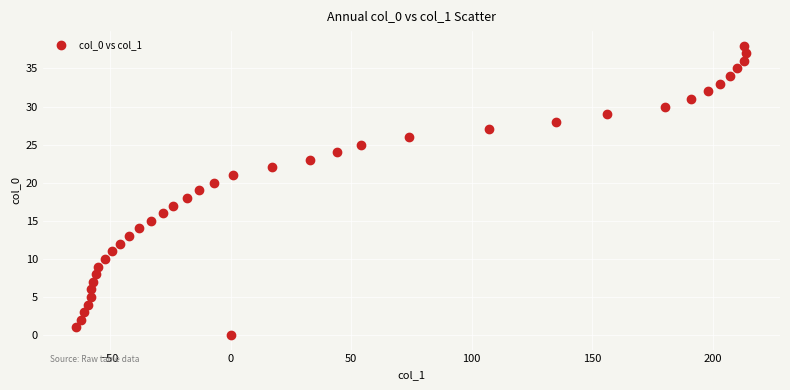

What is the range of X values (max minus min)?

278